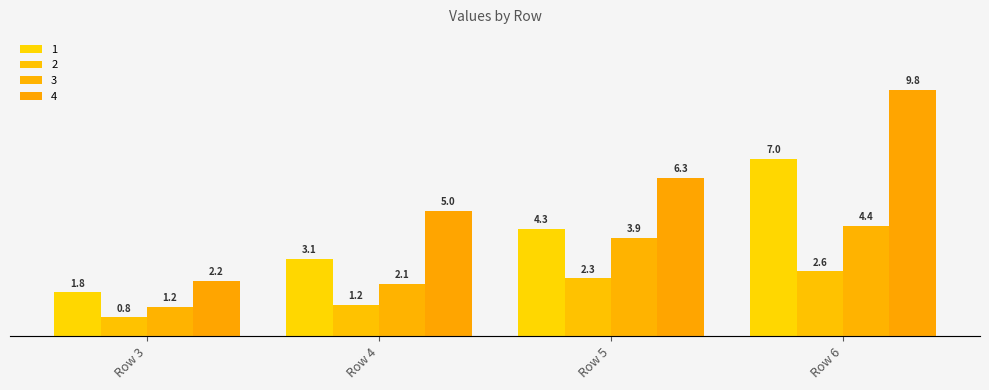

Rank the series by their maximum value, from lowest to highest.

2, 3, 1, 4